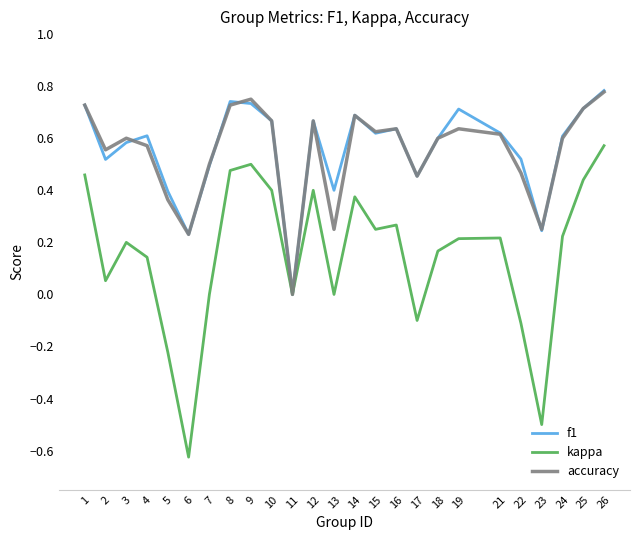

Which series changed the most between 4 and 24?

kappa